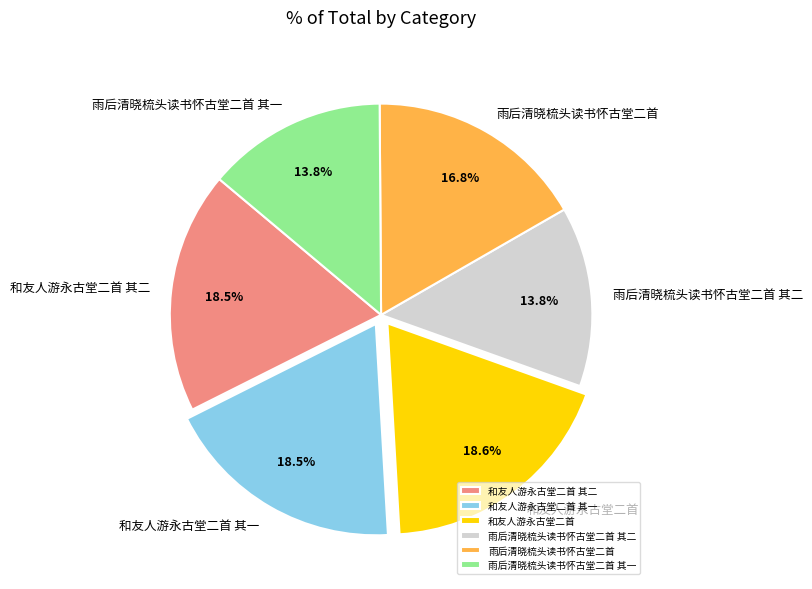

True or false: 雨后清晓梳头读书怀古堂二首 accounts for 17% of the total.

True